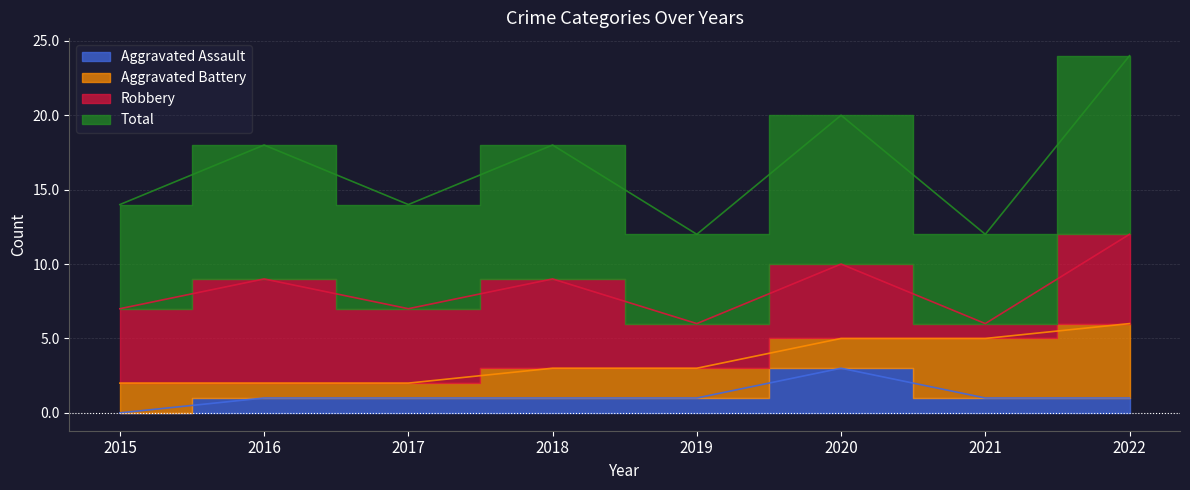

Where does the Aggravated Assault series first go above 1?

2020